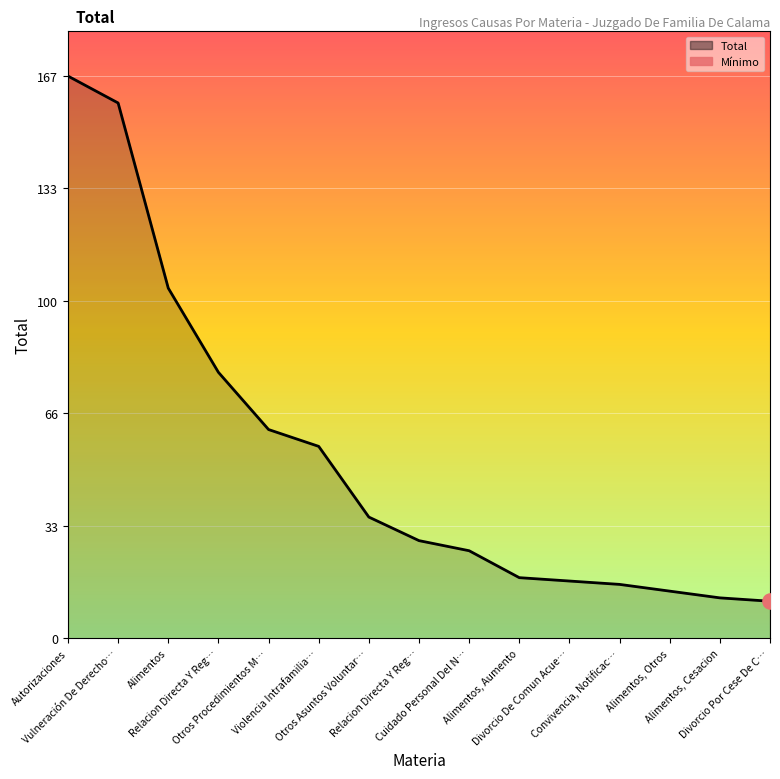

Which has a higher value, Alimentos, Cesacion or Divorcio De Comun Acue…?

Divorcio De Comun Acue…